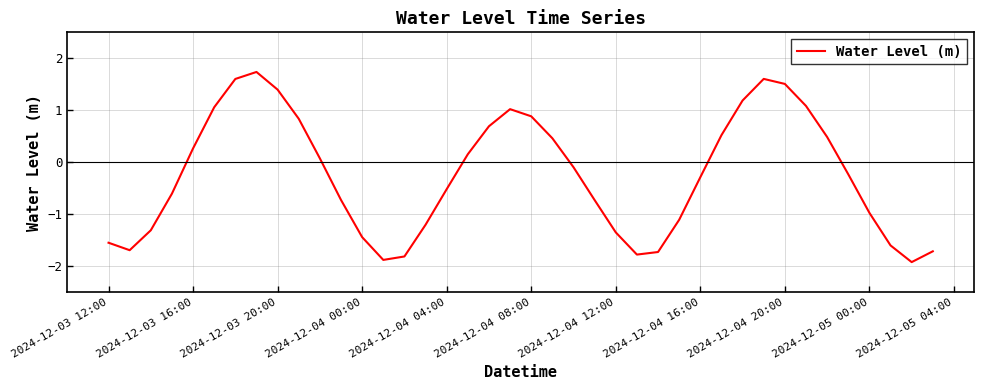

What is the greatest value displayed?

1.7